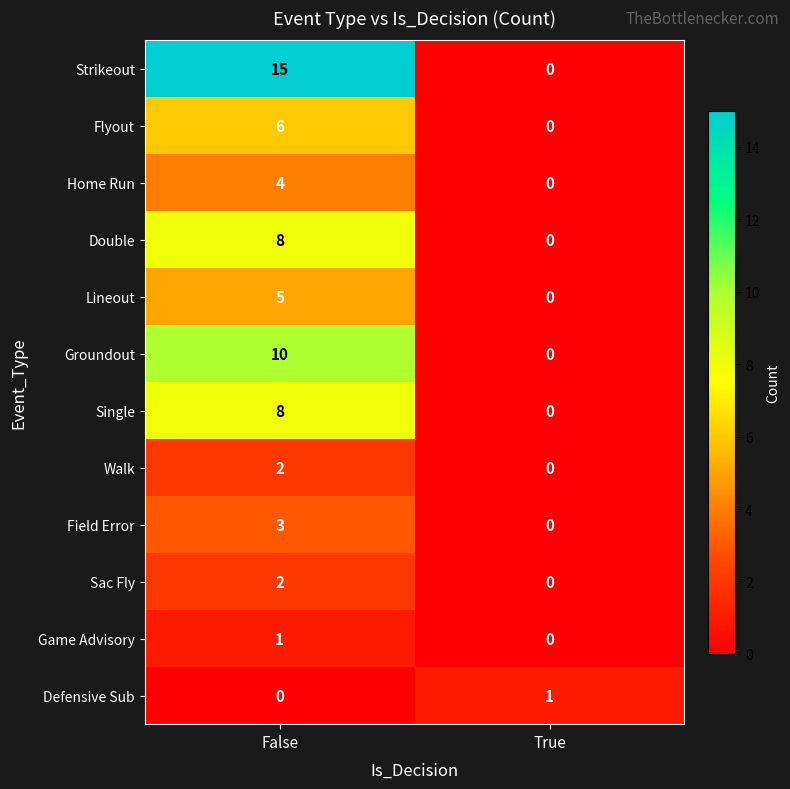

The Lineout series shows 0 at True. True or false?

True